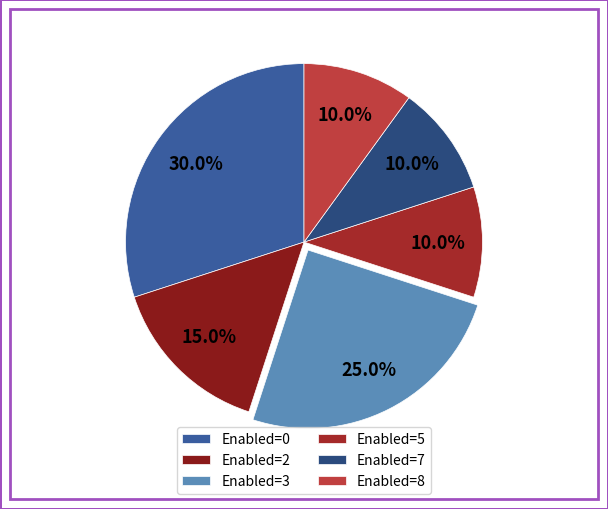

Count the number of slices in the pie.

6